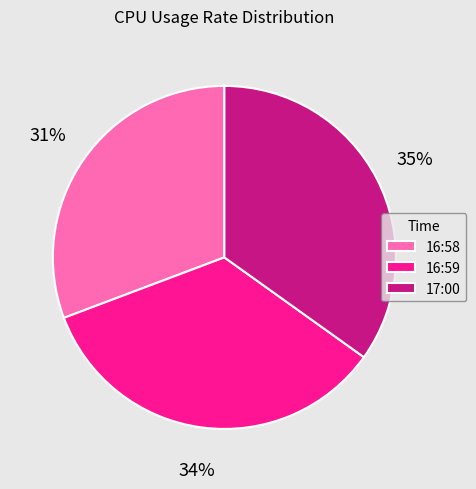

Which category has the smallest portion of the pie?

16:58